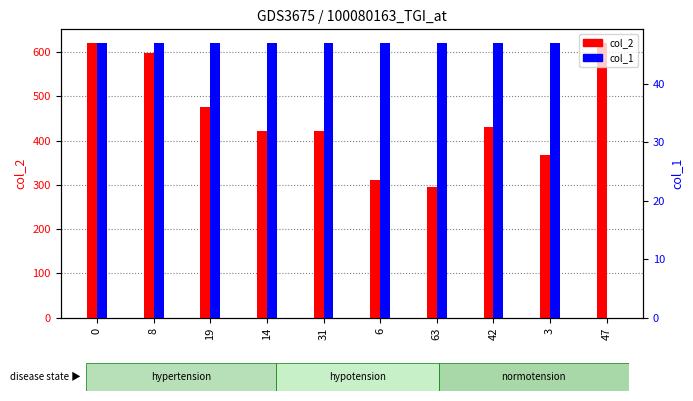

What position from the left is 31?

5